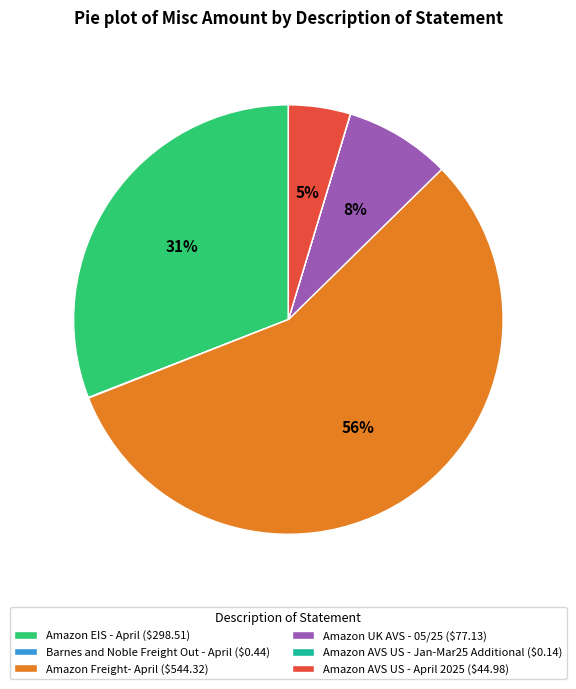

Does any single category account for the majority?

Yes